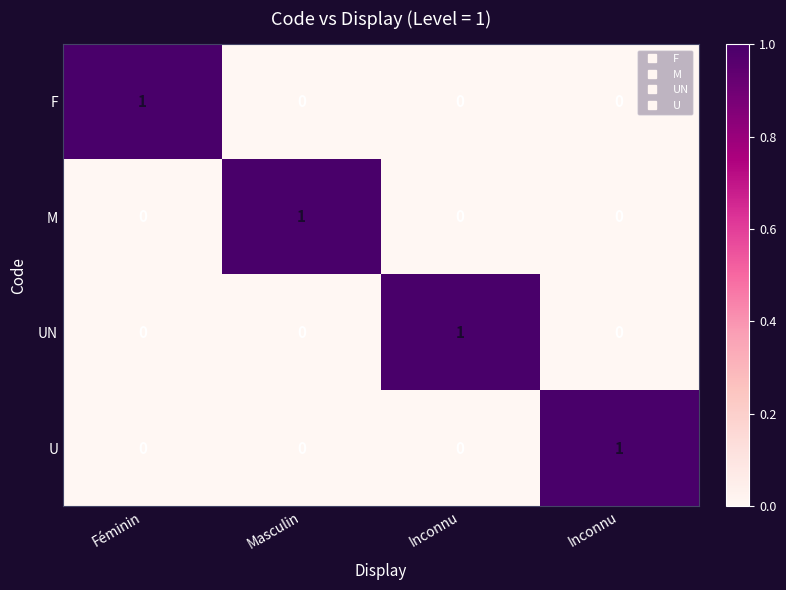

How many data points in UN are above 0?

1